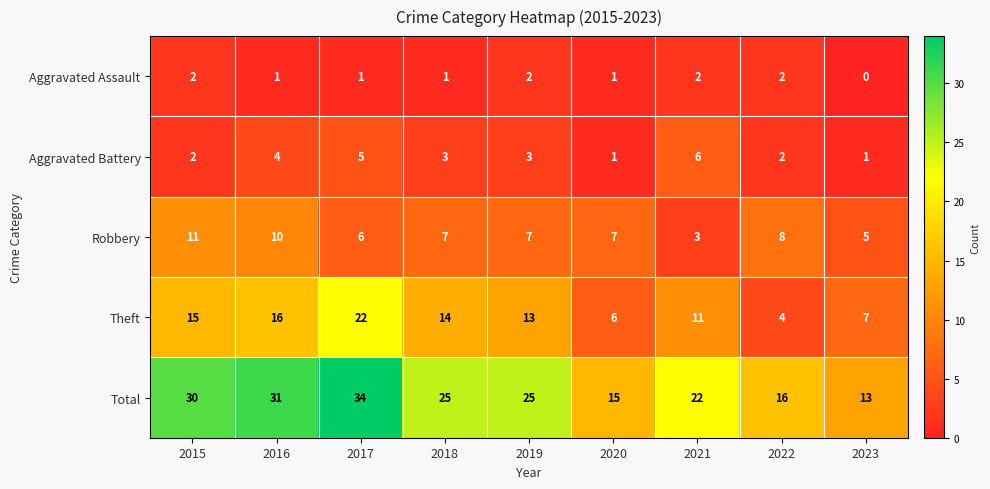

What is the difference between the highest and lowest values at 2023?

13